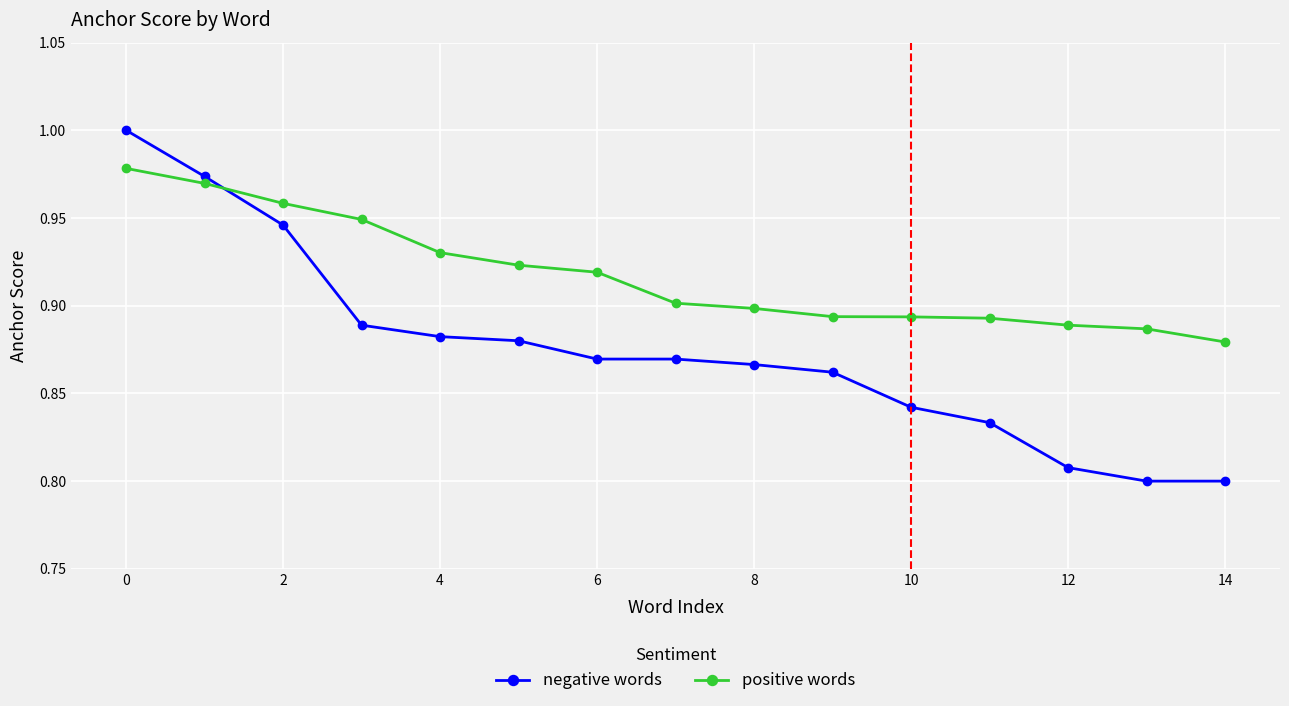

How many times do negative words and positive words cross each other?

1